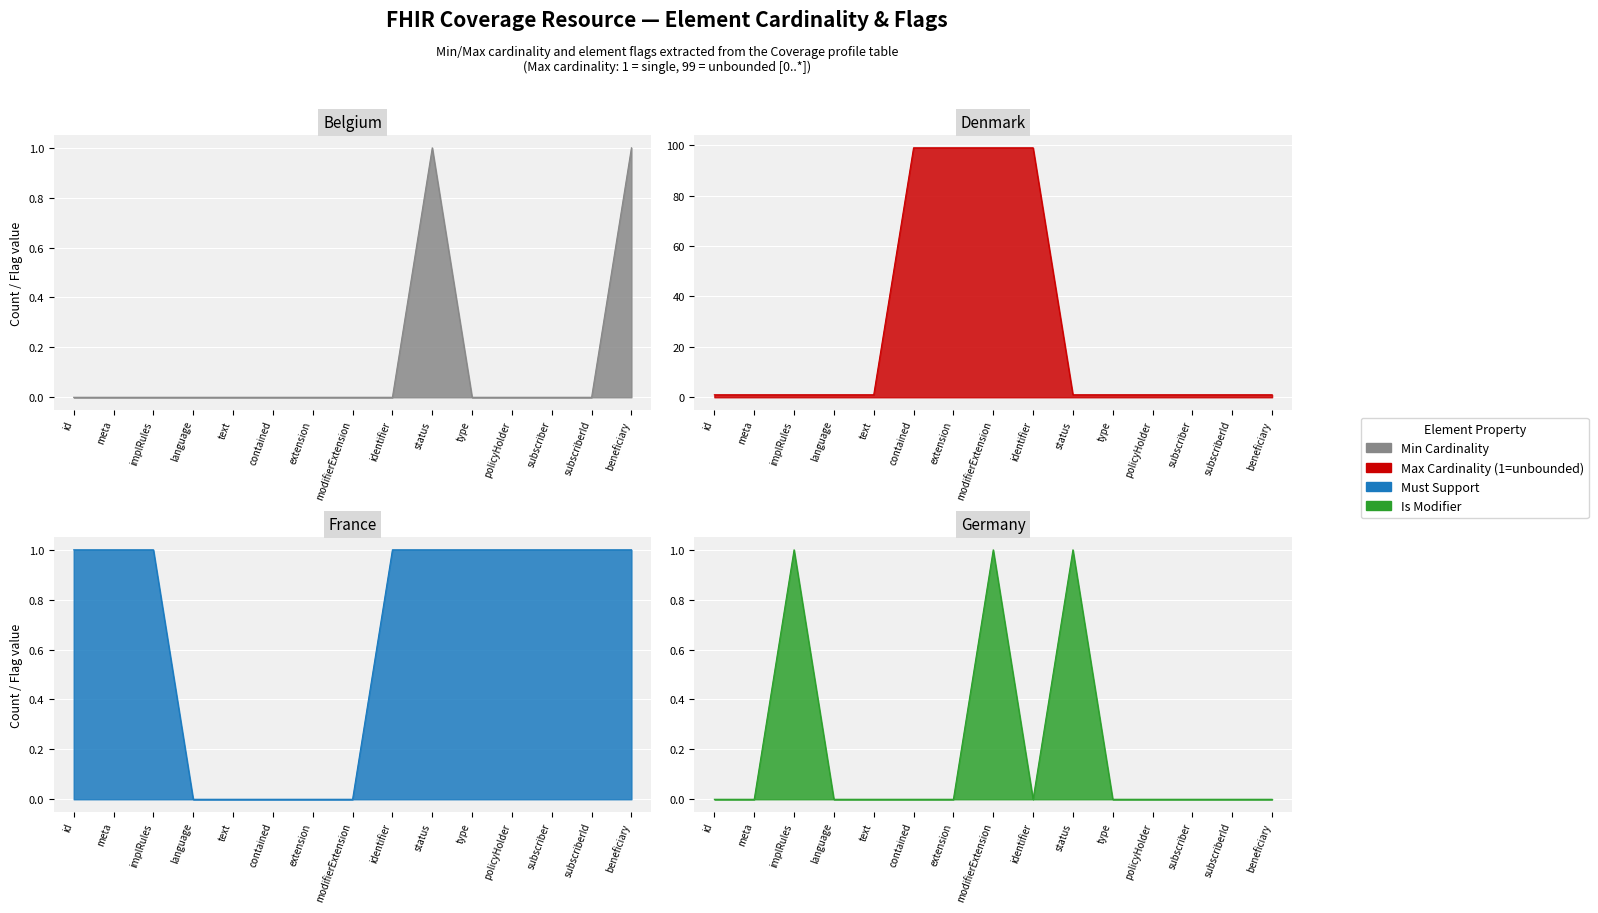

List the labels in order of Min Cardinality value, largest first.

status, beneficiary, id, meta, implRules, language, text, contained, extension, modifierExtension, identifier, type, policyHolder, subscriber, subscriberId